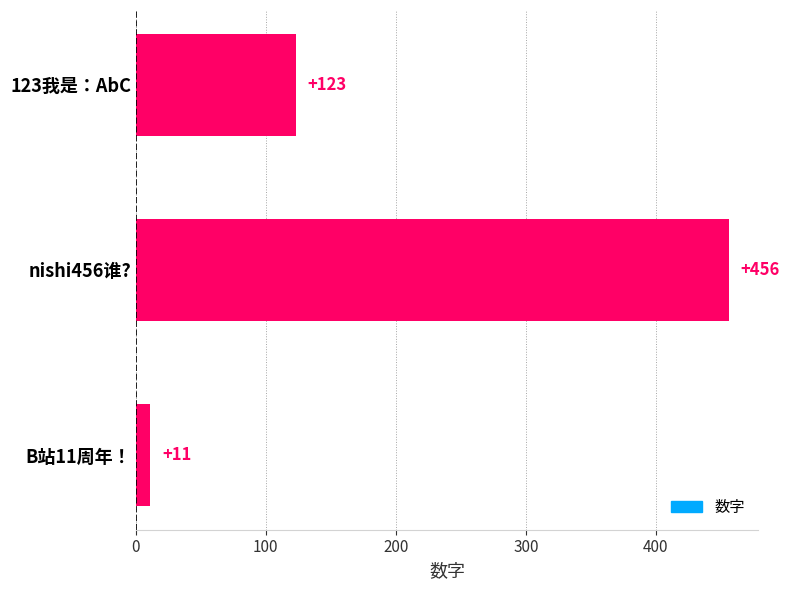

What is the label of the 2nd bar from the top?

nishi456谁?